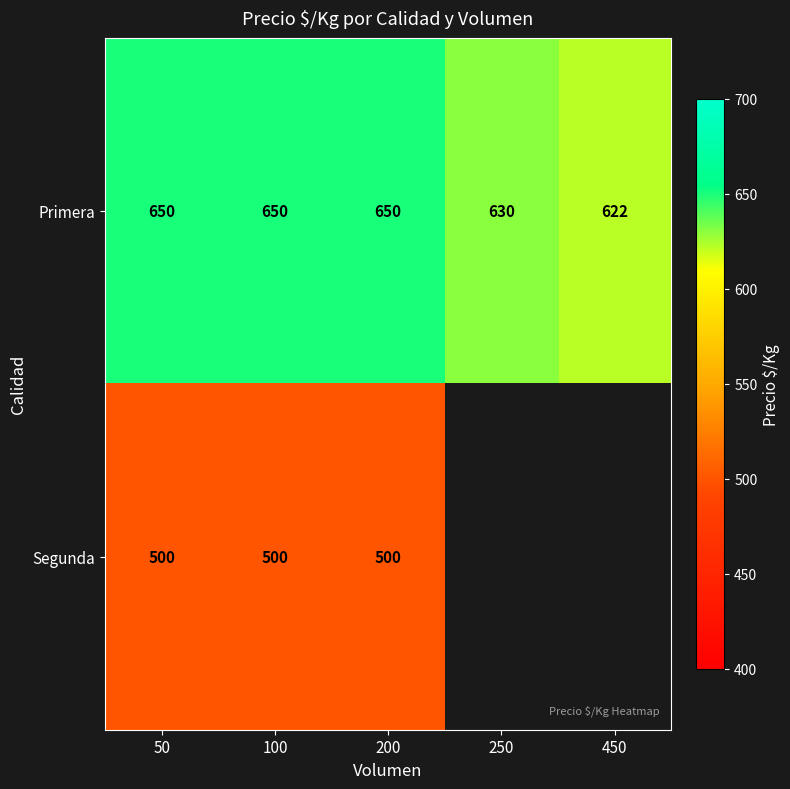

Which label corresponds to the smallest value in the chart?

50